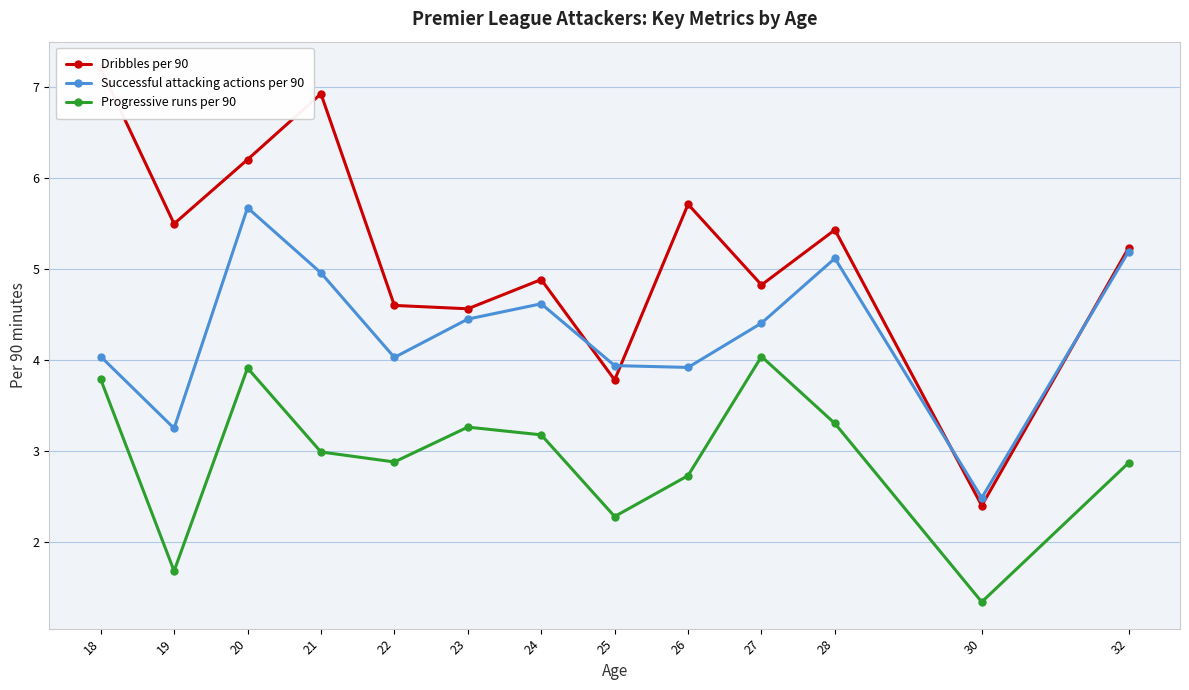

Which series has the largest total across all categories?

Dribbles per 90